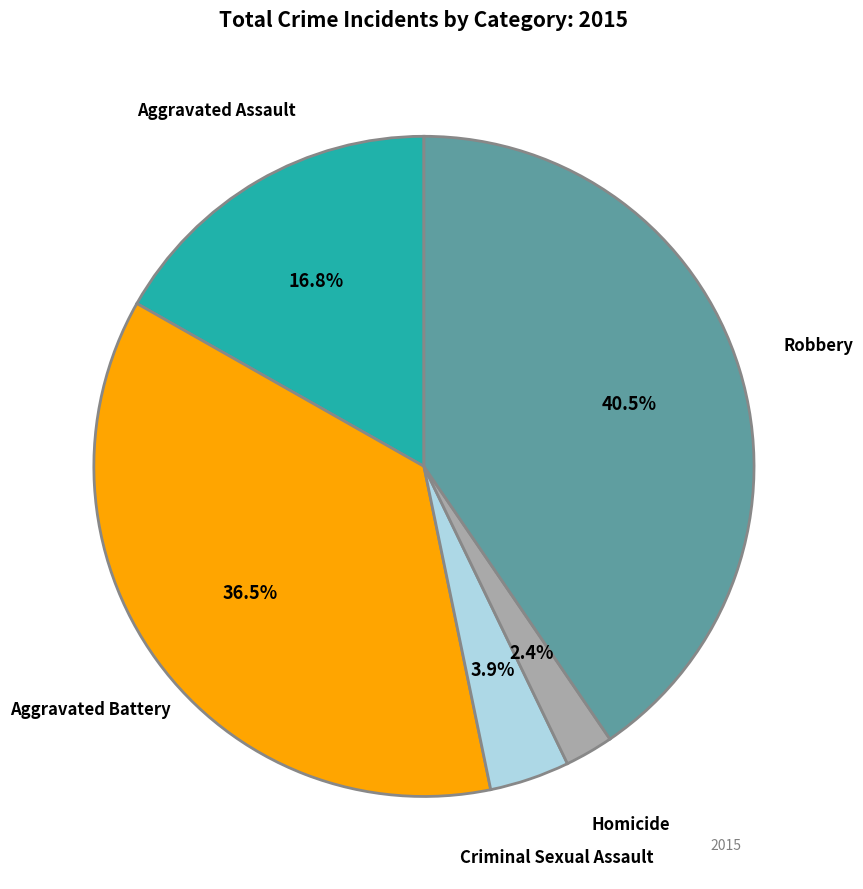

Do Homicide and Aggravated Assault together represent more than half of the pie?

No